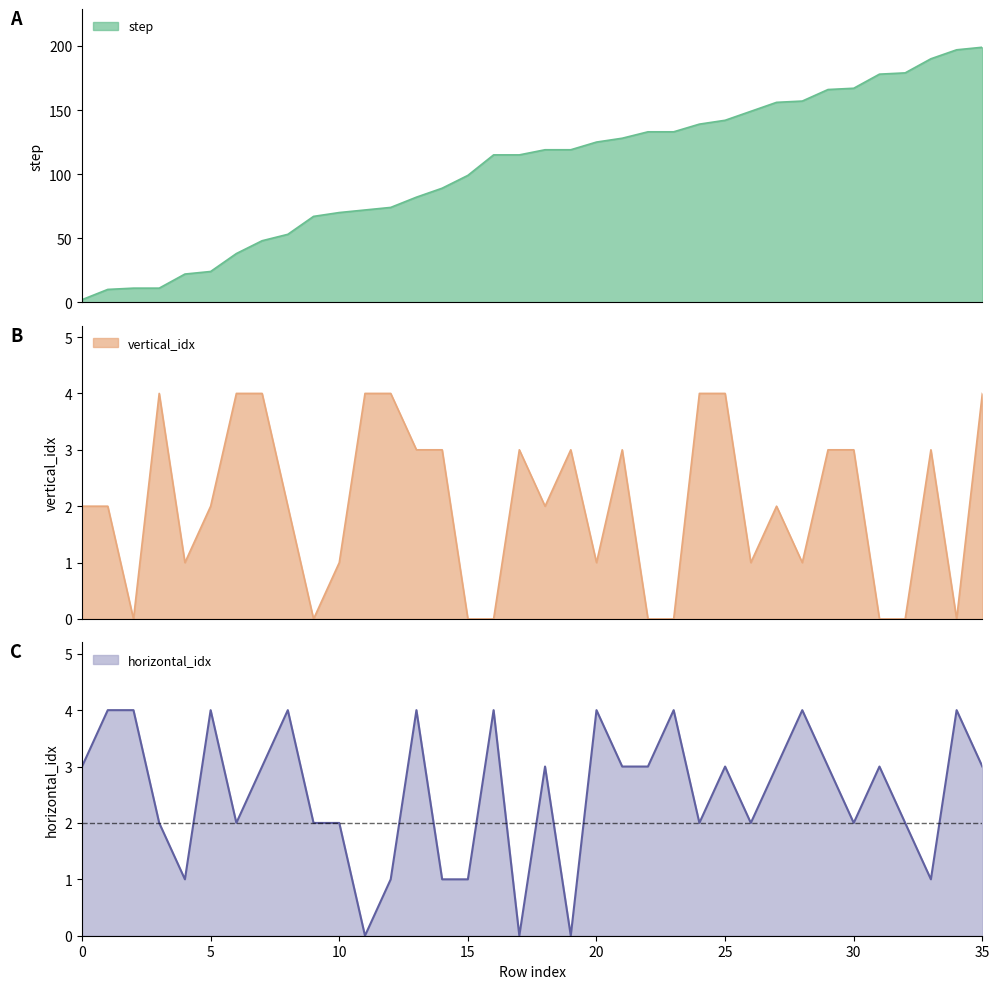

What is the total value across all series at 13?

89